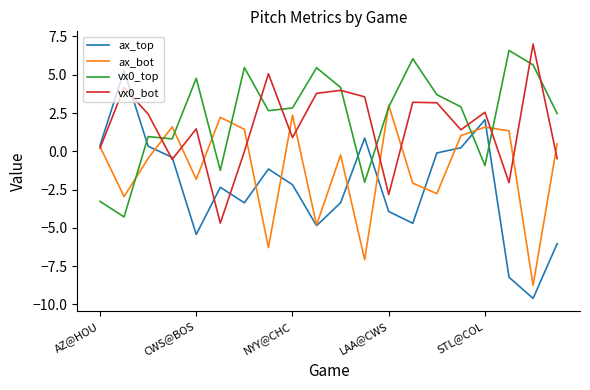

Is this an area chart (filled region under the line)?

No